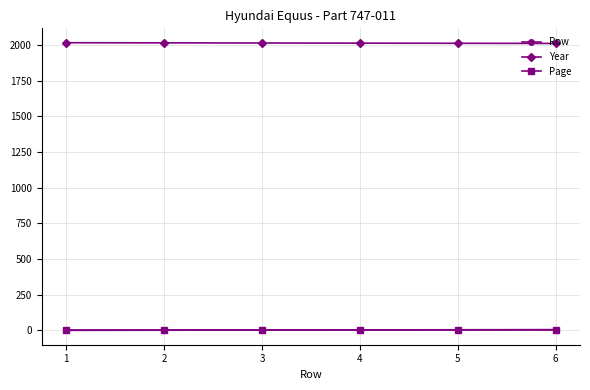

True or false: Year and Row cross at least once.

False